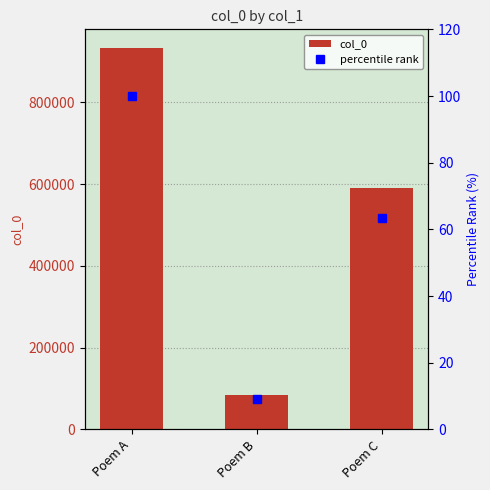

Between Poem A and Poem B, which series saw the biggest shift?

col_0